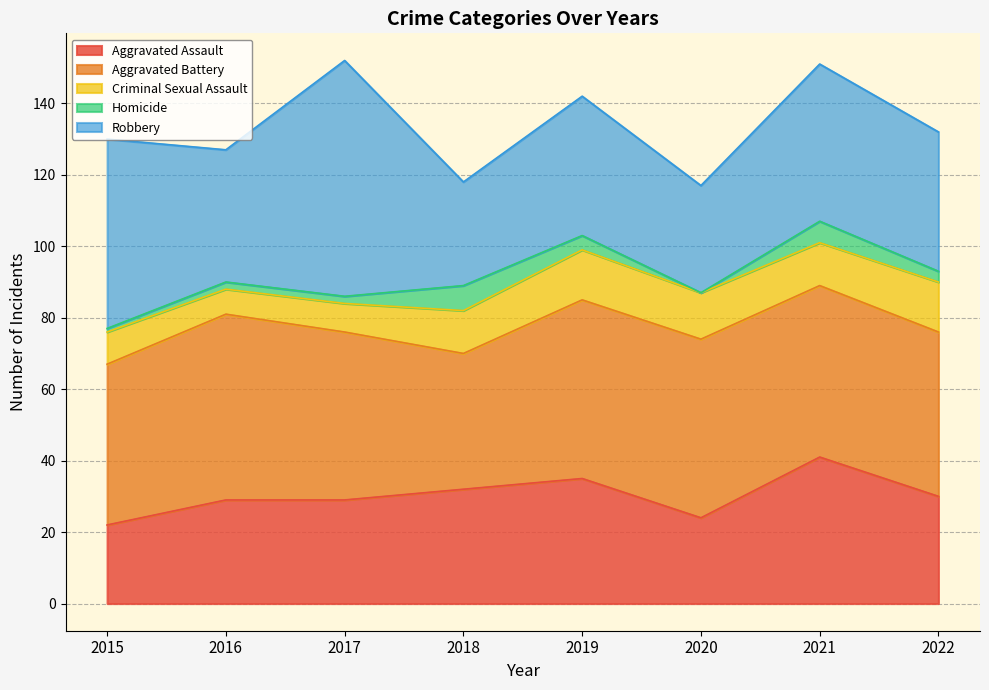

What is the approximate value of Robbery at 2017, to the nearest 10?

70